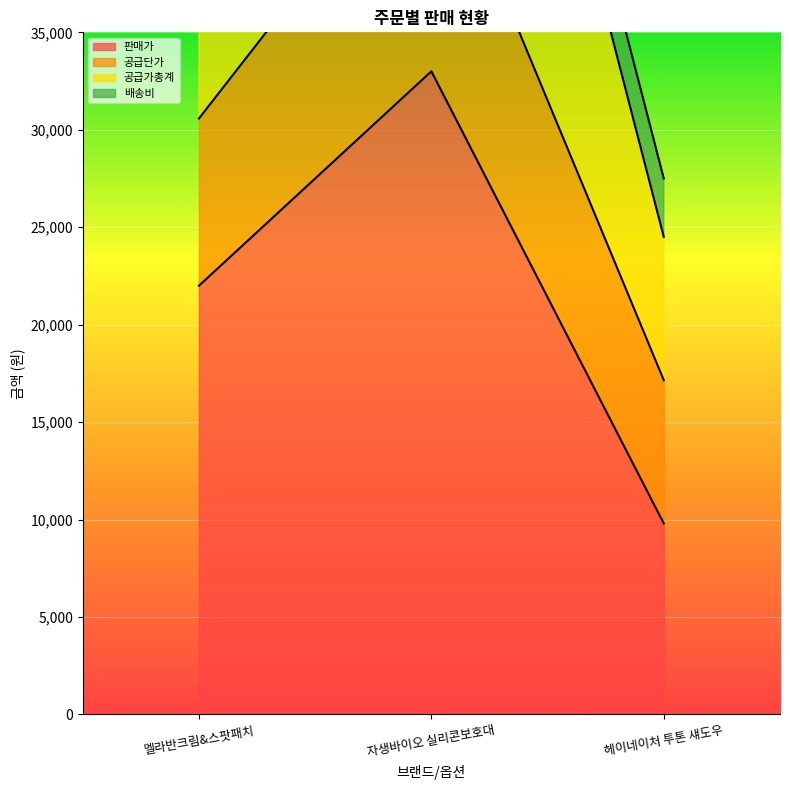

Where does the 공급가총계 series first go above 47740?

자생바이오 실리콘보호대